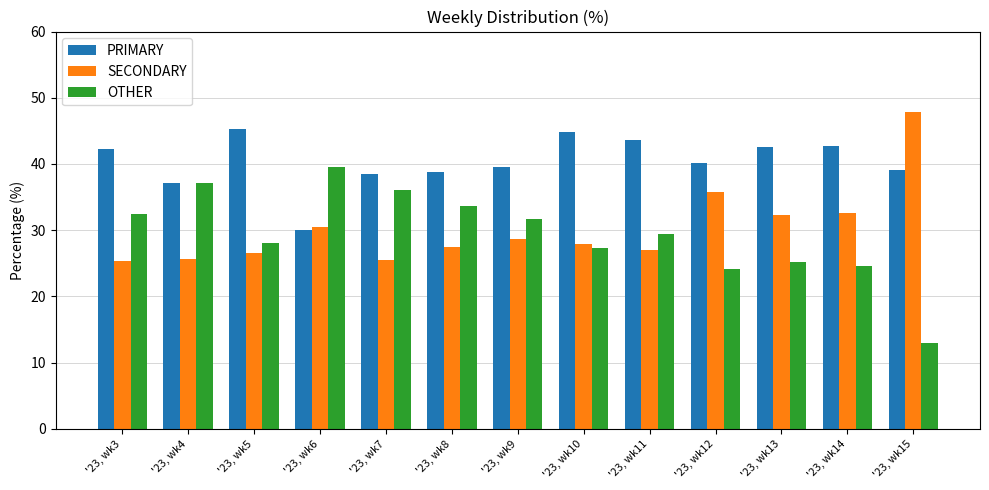

Does the chart contain any negative values?

No